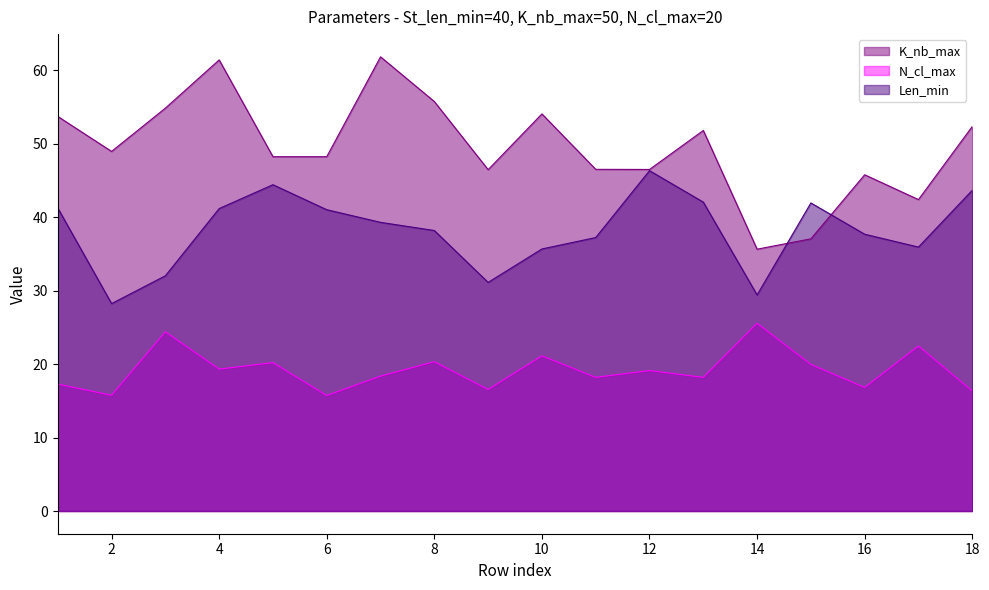

At 4, list the series in order from largest to smallest.

K_nb_max, Len_min, N_cl_max